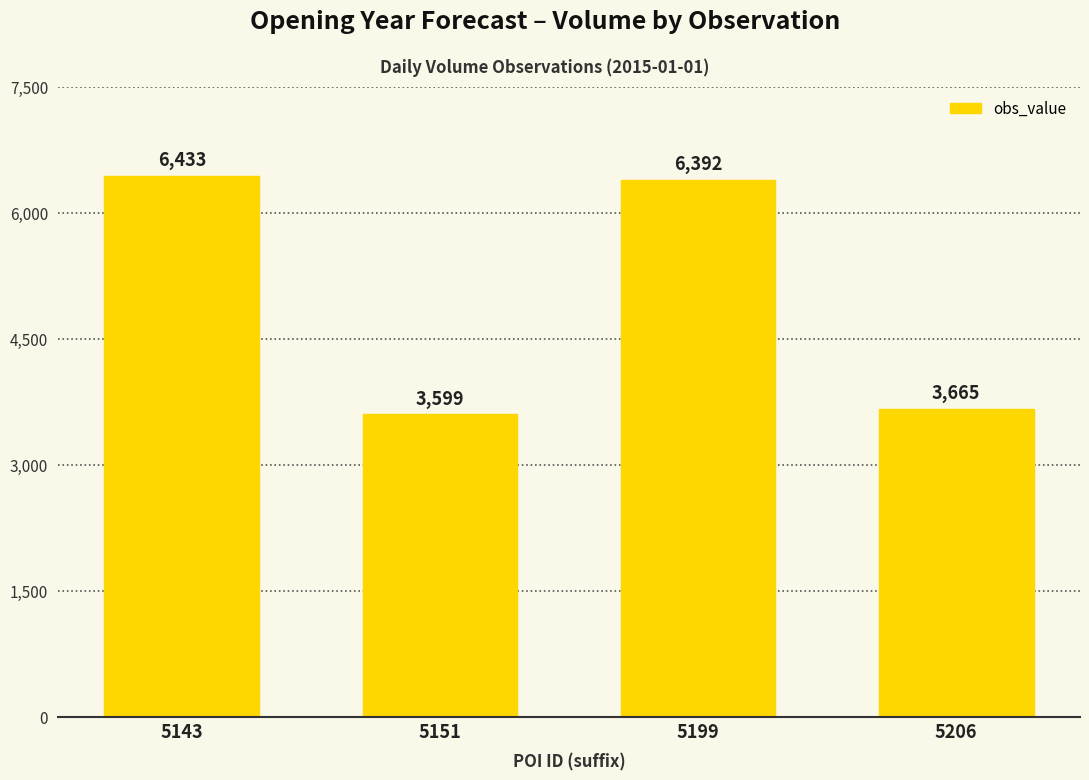

Rank the categories by value from lowest to highest.

5151, 5206, 5199, 5143